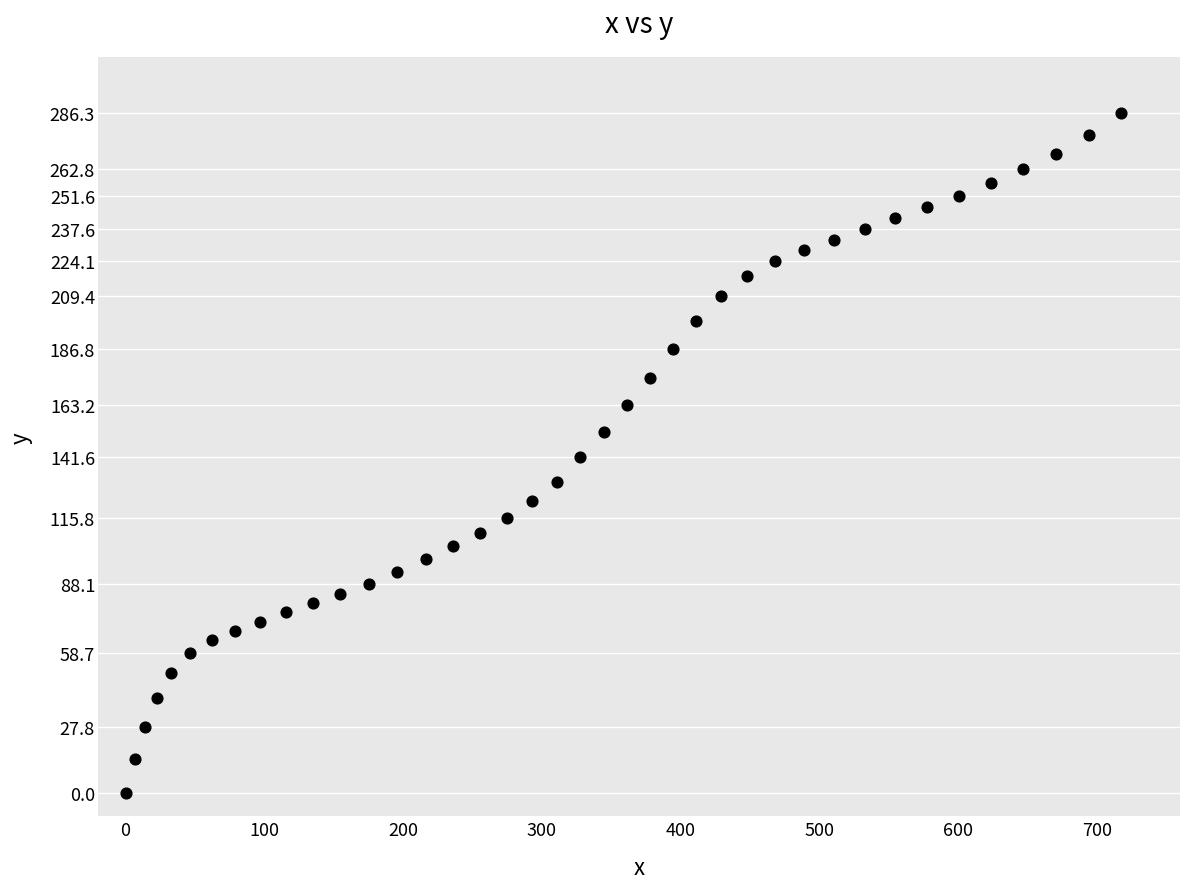

What is the range of X values (max minus min)?

717.6